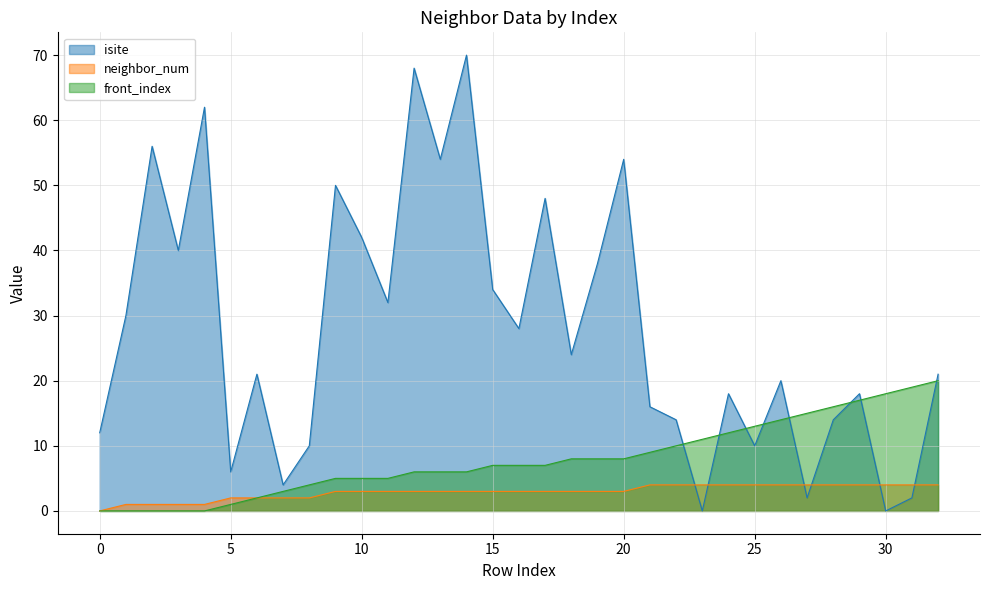

How many lines are shown in the chart?

3